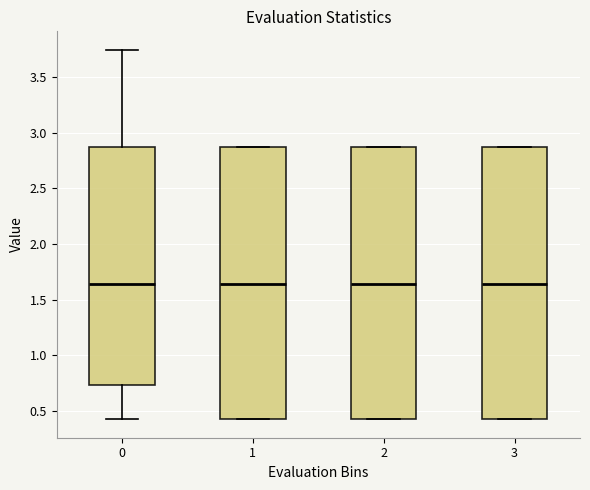

Where does the median line of the box at x = 1 sit on the y-axis? The values are not printed on the chart, so give them approximately, as read against the axis.

1.65